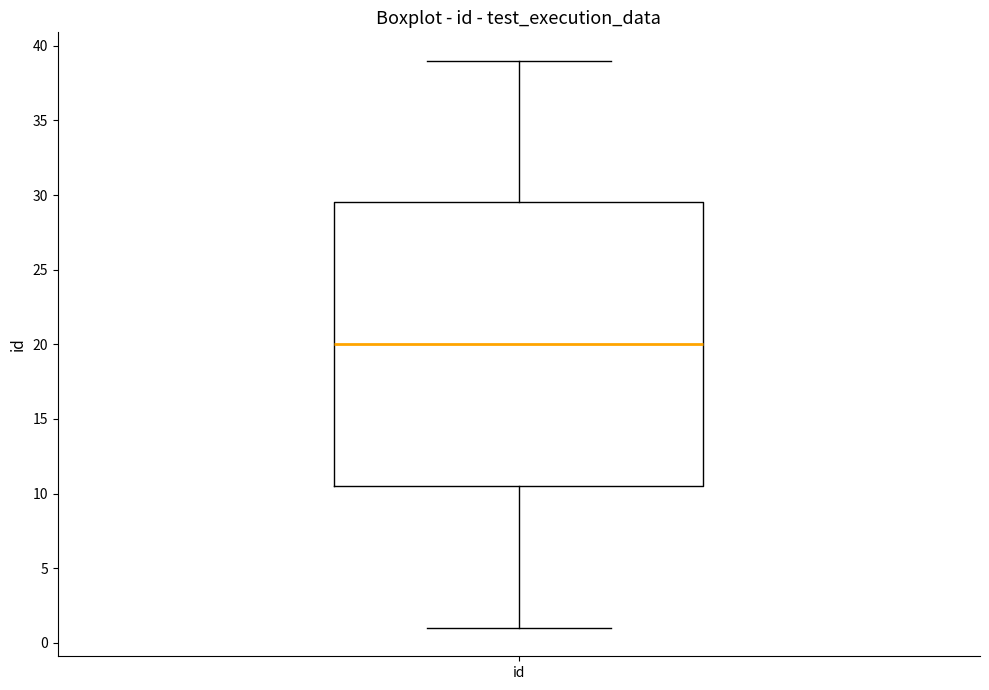

Transcribe this box plot: give where the median line is, the range the box spans, and where the two whiskers end, as read against the y-axis. The values are not printed on the chart, so give them approximately, as read against the axis.

median 20.0, box 10.5 to 29.5, whiskers 1.0 to 39.0